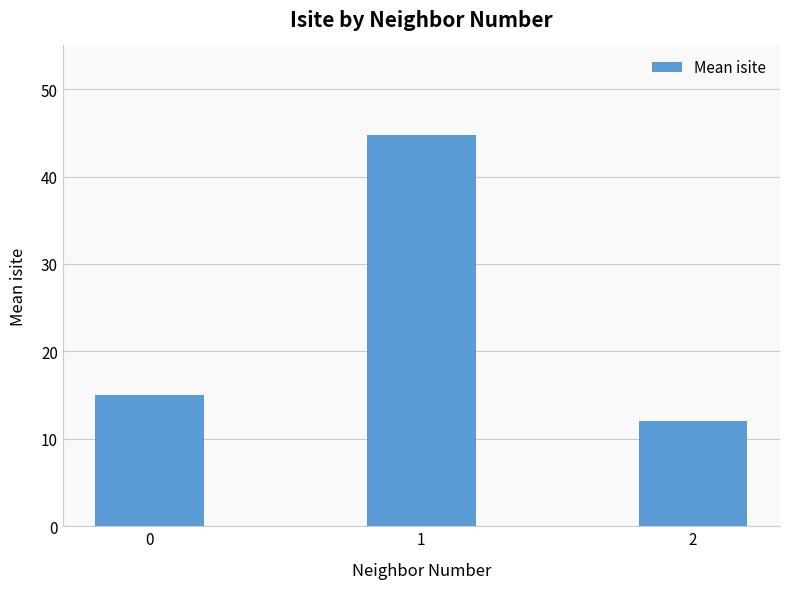

Count the number of categories in the chart.

3